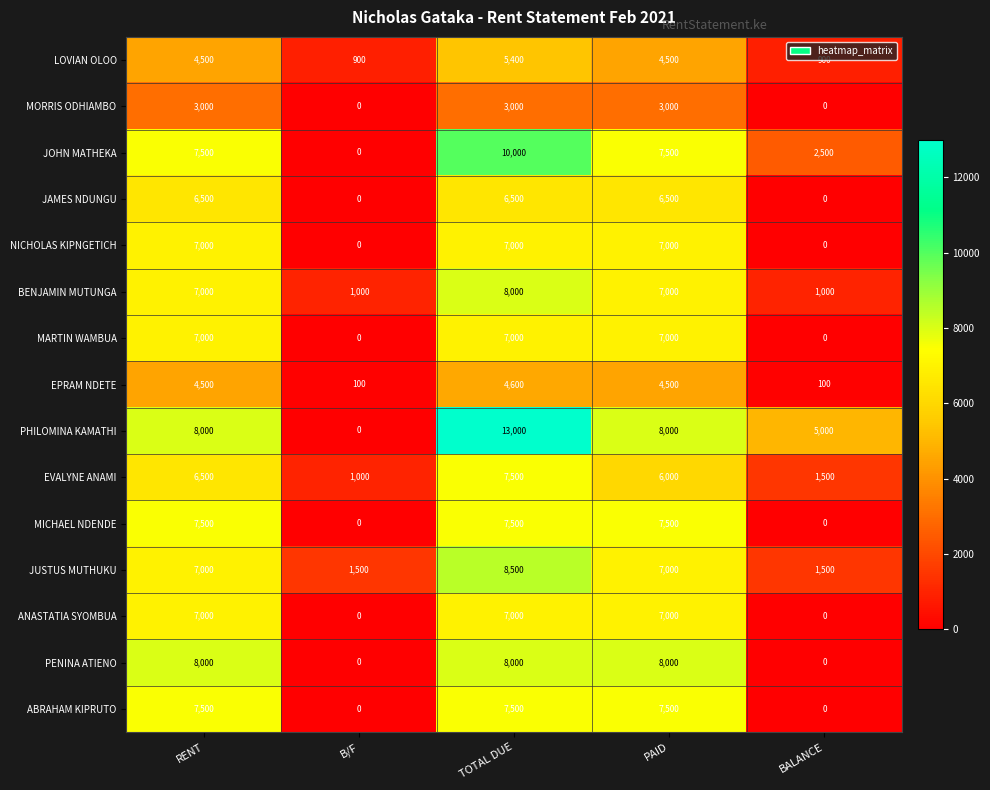

How many PENINA ATIENO values are between 0 and 8000?

5